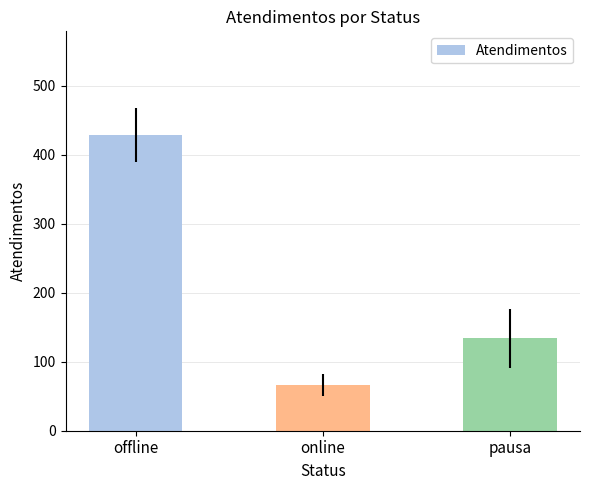

Count the number of categories in the chart.

3